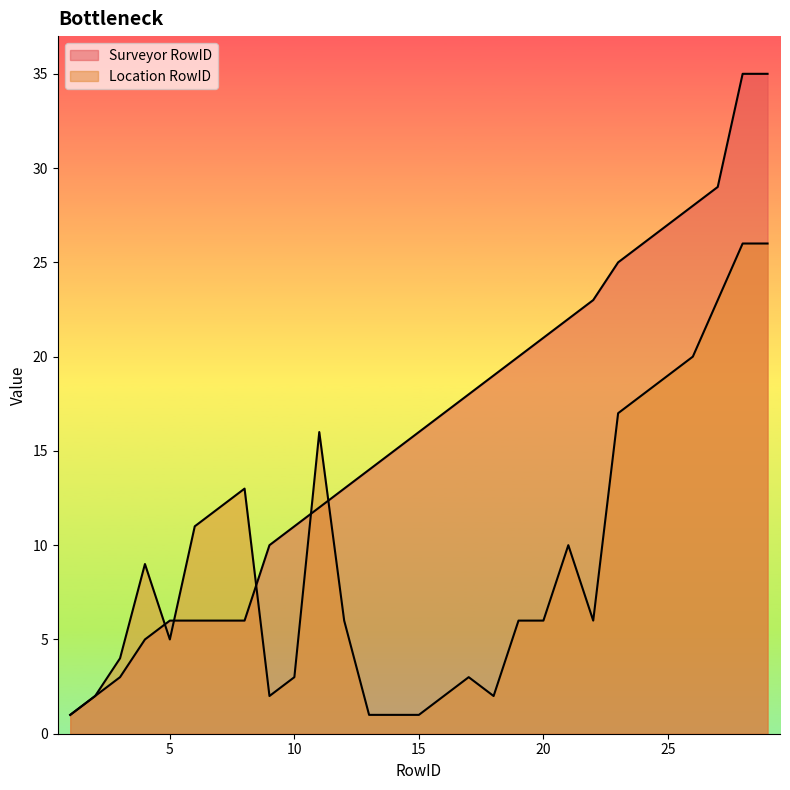

At which category does Location RowID reach its first local valley?

5